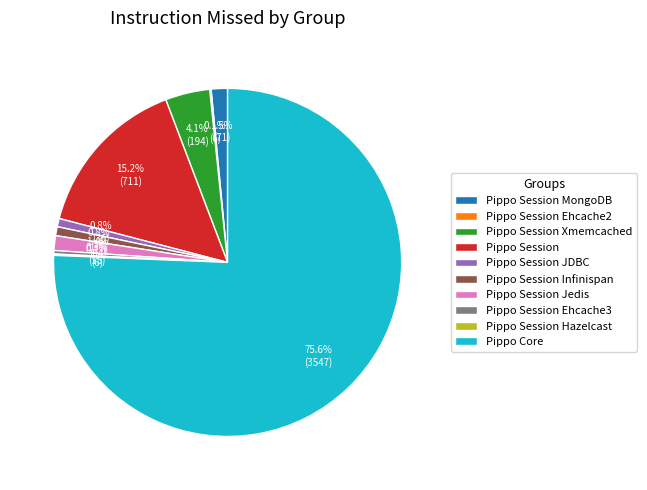

To the nearest percent, what portion does Pippo Session Infinispan represent?

1%